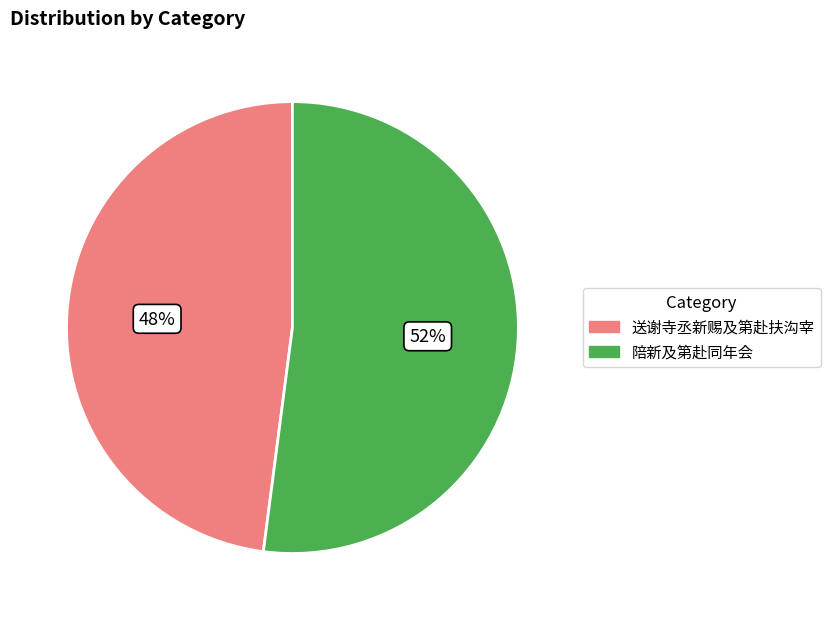

True or false: 陪新及第赴同年会 accounts for 14% of the total.

False